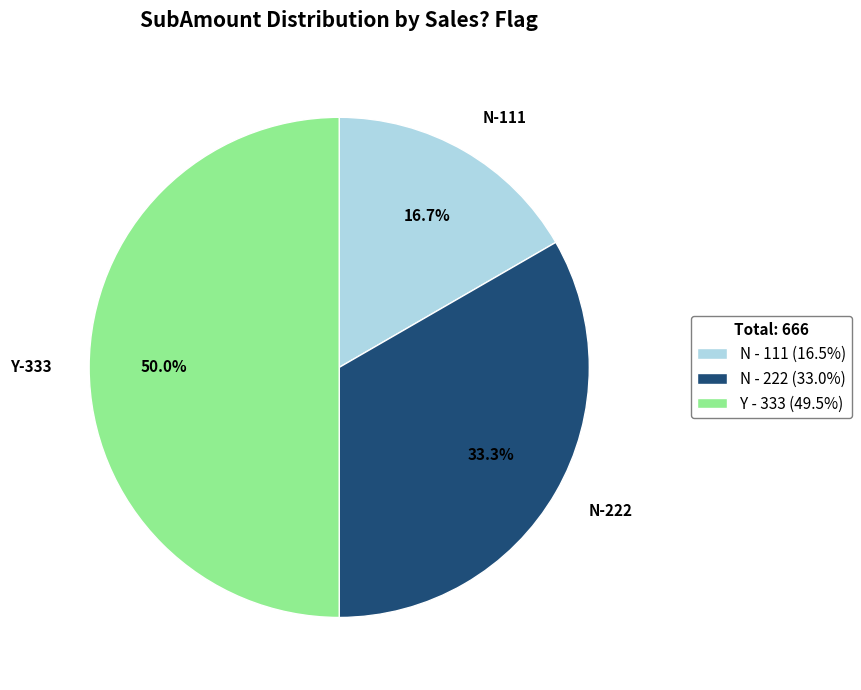

Does N-111 represent more than half of the total?

No